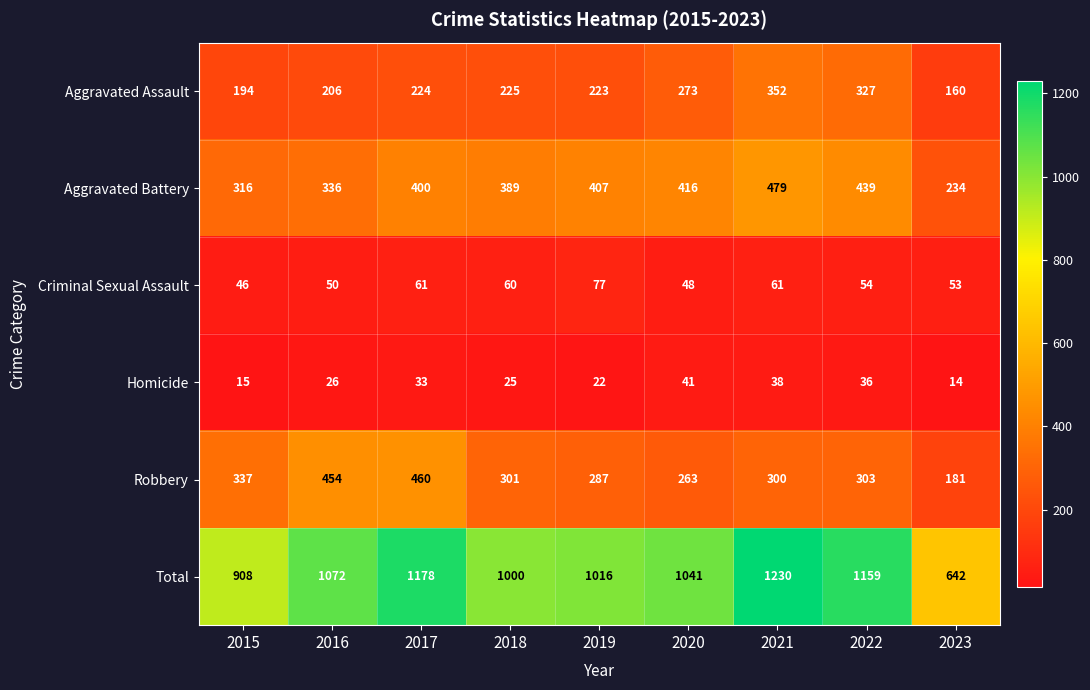

What is the sum of all Criminal Sexual Assault values?

510